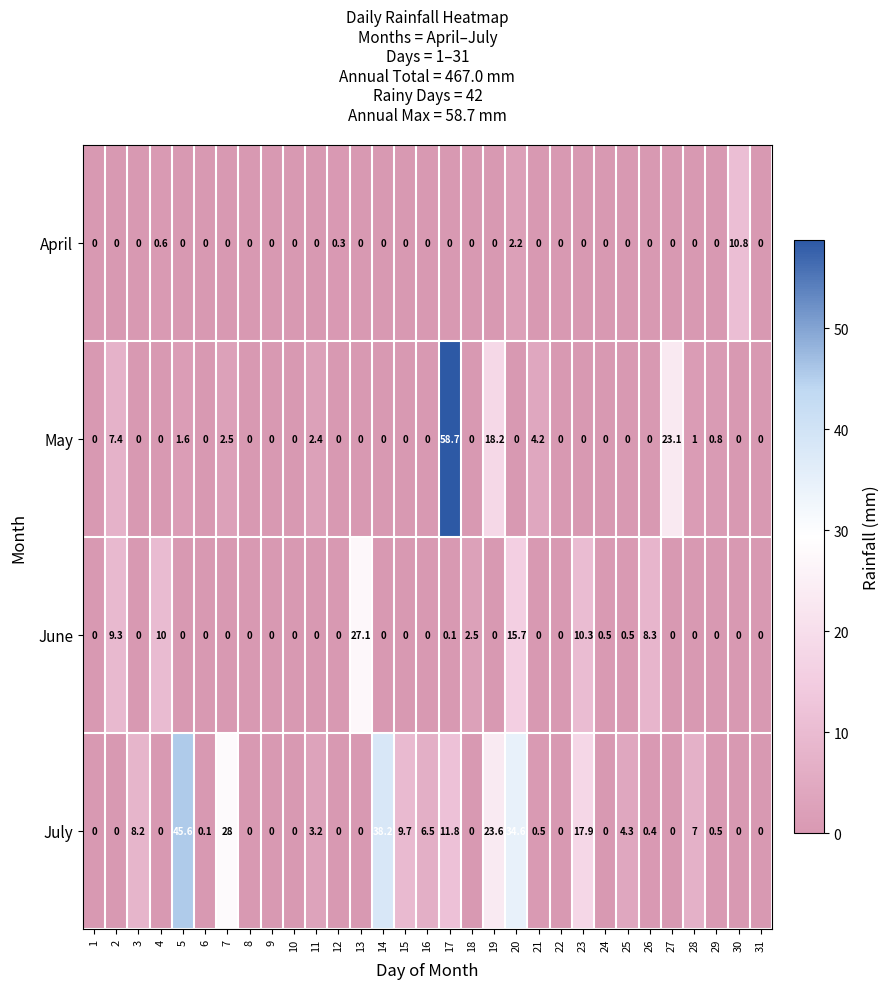

True or false: May has a value of 0.0 at 1.

True